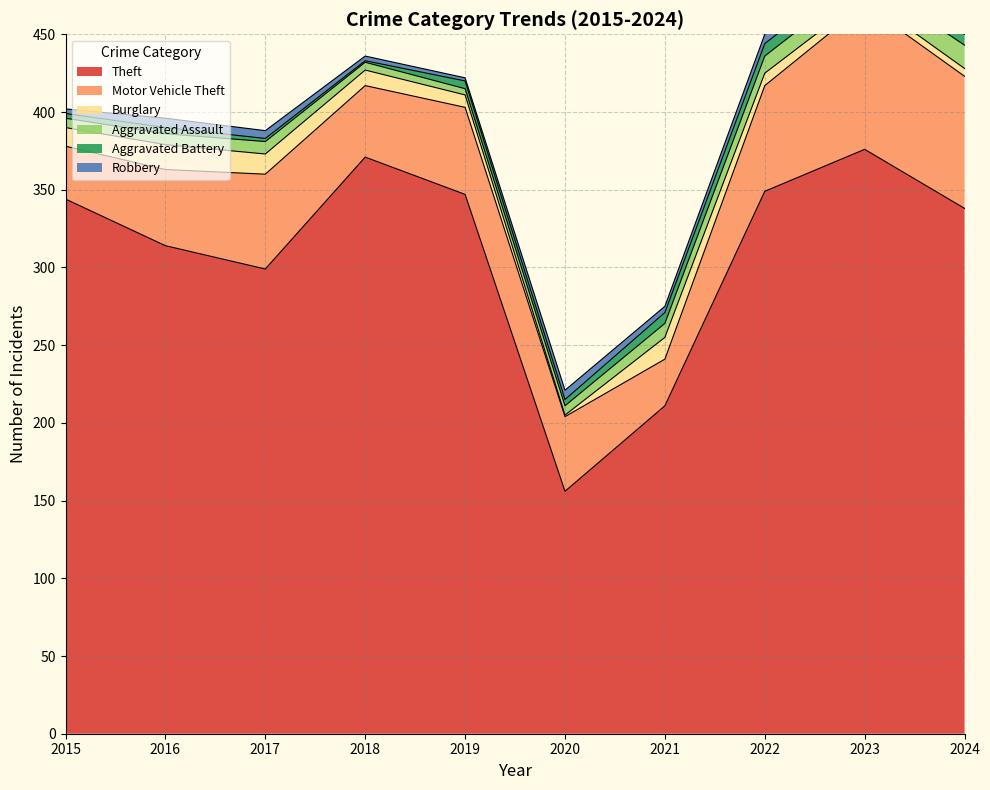

What is the difference between the maximum and minimum values in the Aggravated Assault series?

11